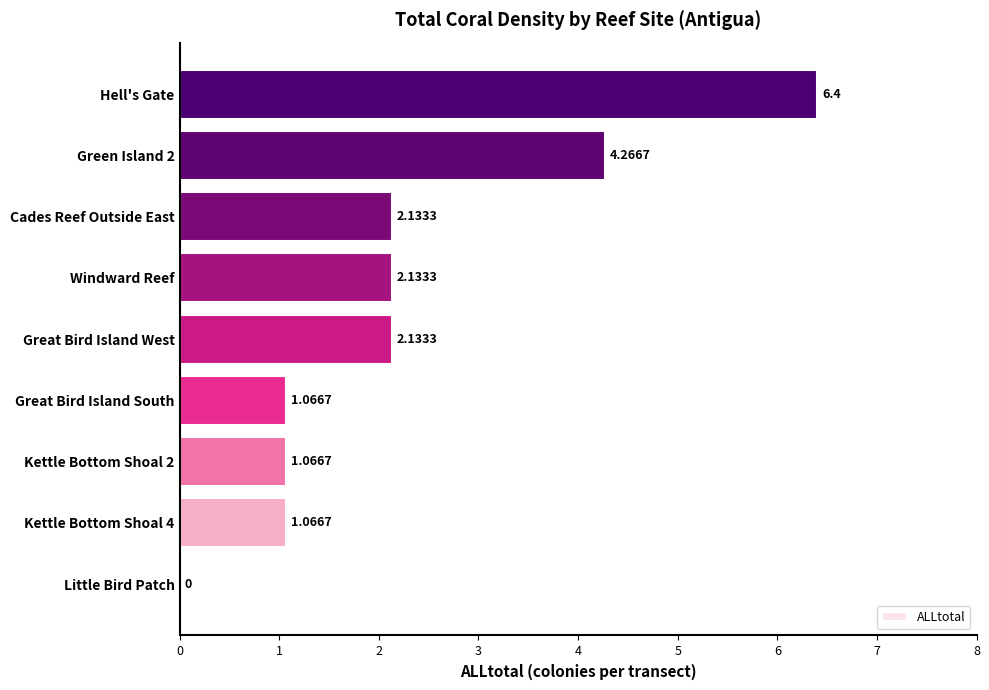

Which label corresponds to the largest value in the chart?

Hell's Gate